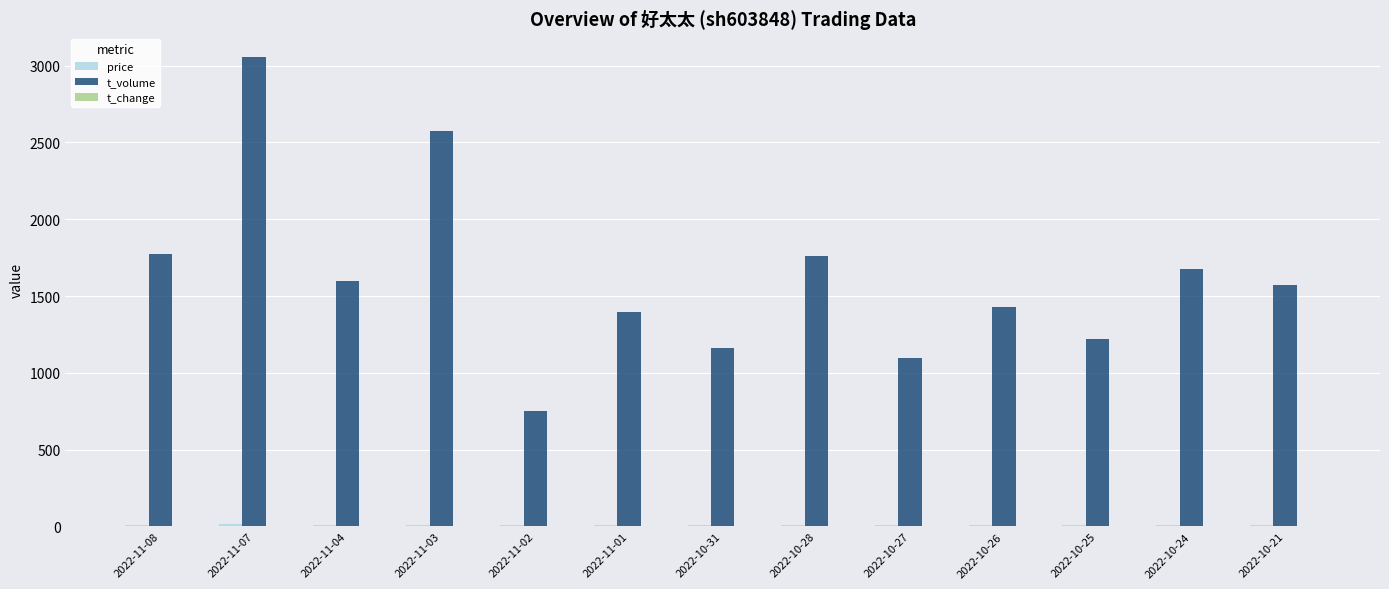

How many groups of bars are there?

13